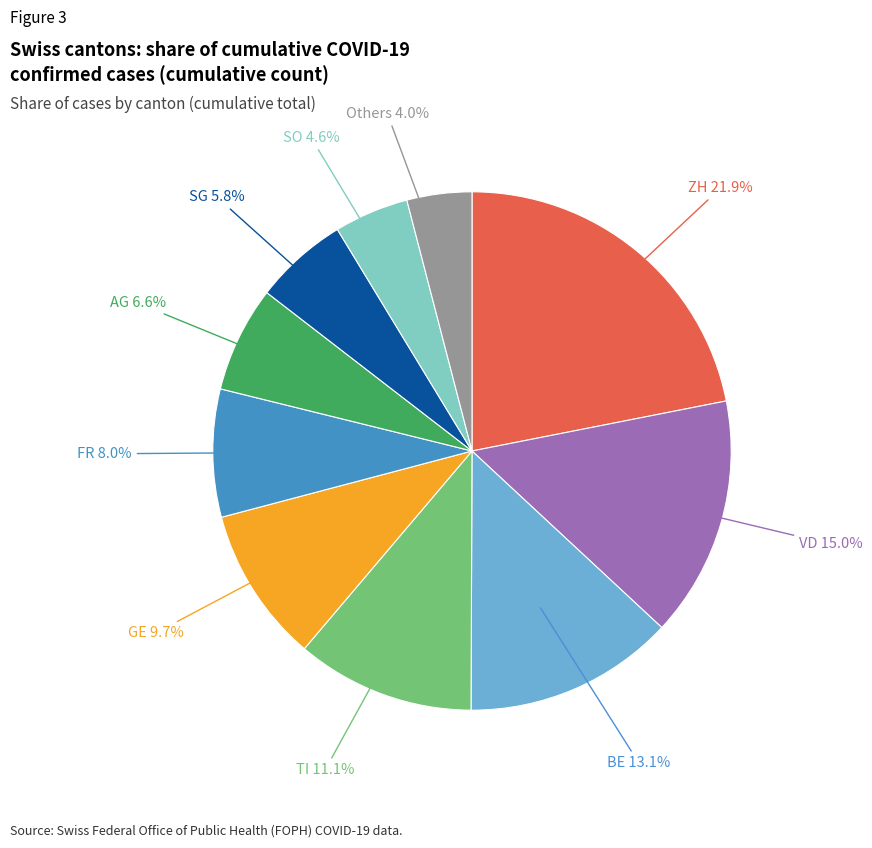

Is there any slice that represents more than half of the pie?

No